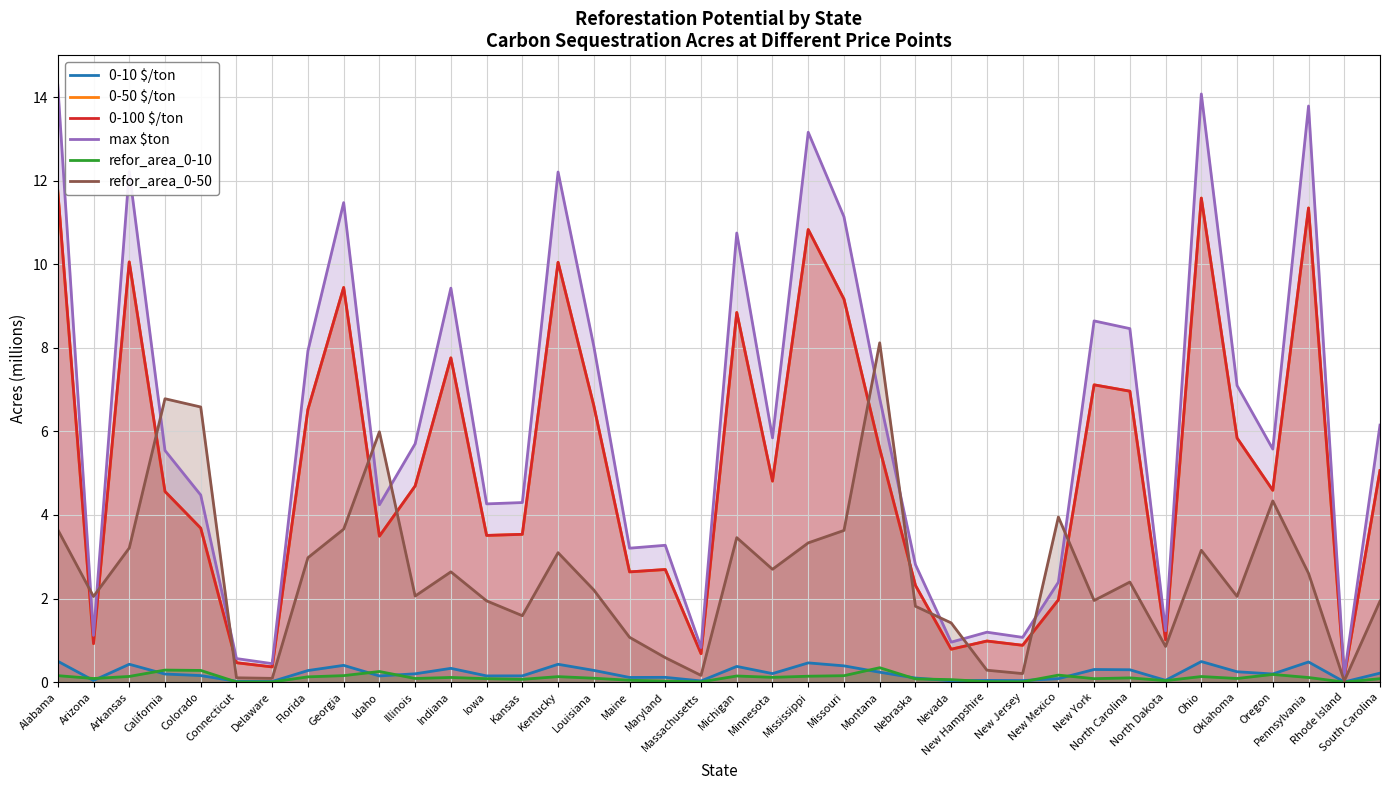

How many lines are shown in the chart?

6